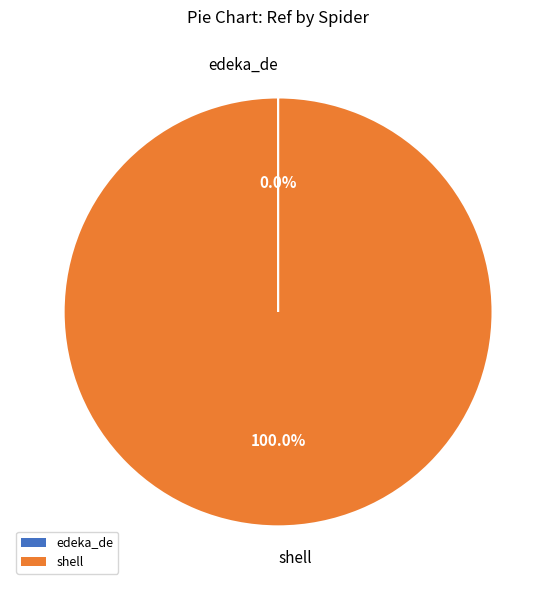

Does shell represent more than half of the total?

Yes